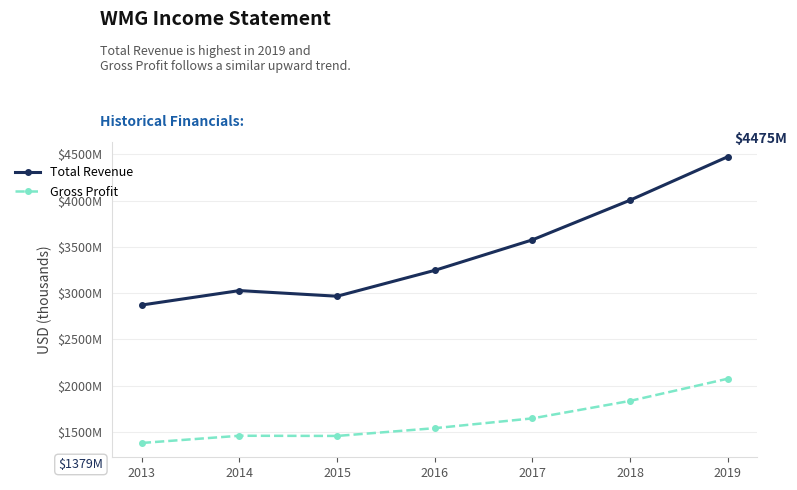

At how many categories does at least one series exceed 3113139?

4